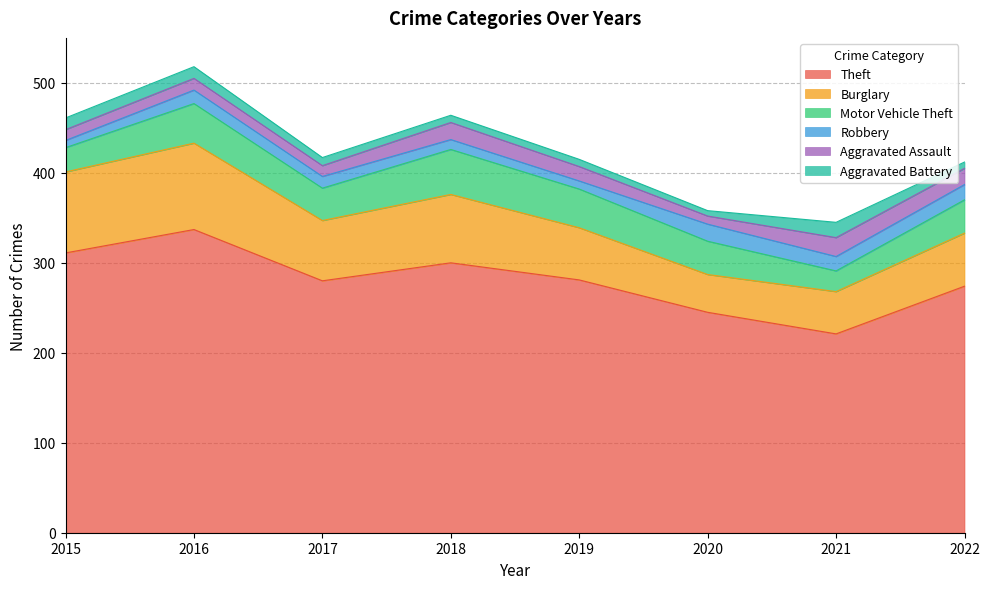

Which series has the largest range (max minus min)?

Theft